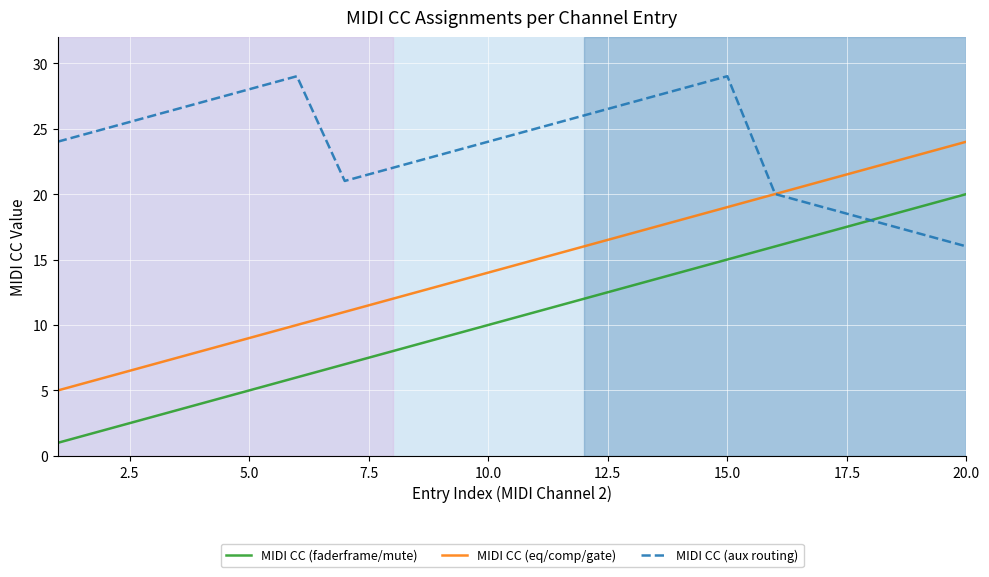

True or false: MIDI CC (eq/comp/gate) and MIDI CC (faderframe/mute) cross at least once.

False